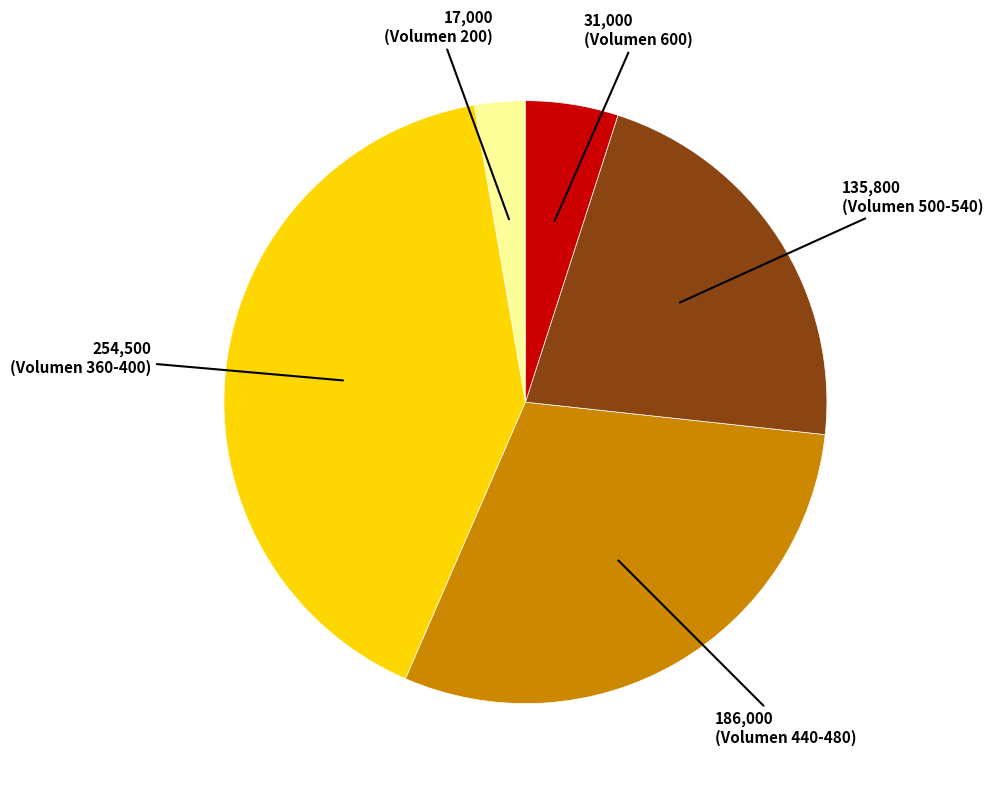

Does any single category account for the majority?

No